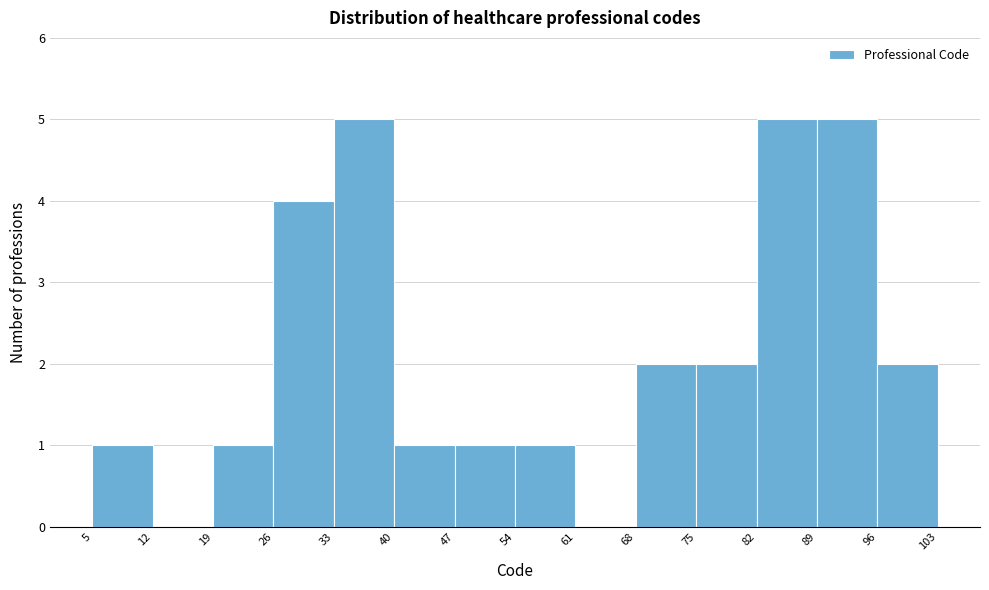

How tall is the bar that spans 89 to 96 on the x-axis? The values are not printed on the chart, so give them approximately, as read against the axis.

5